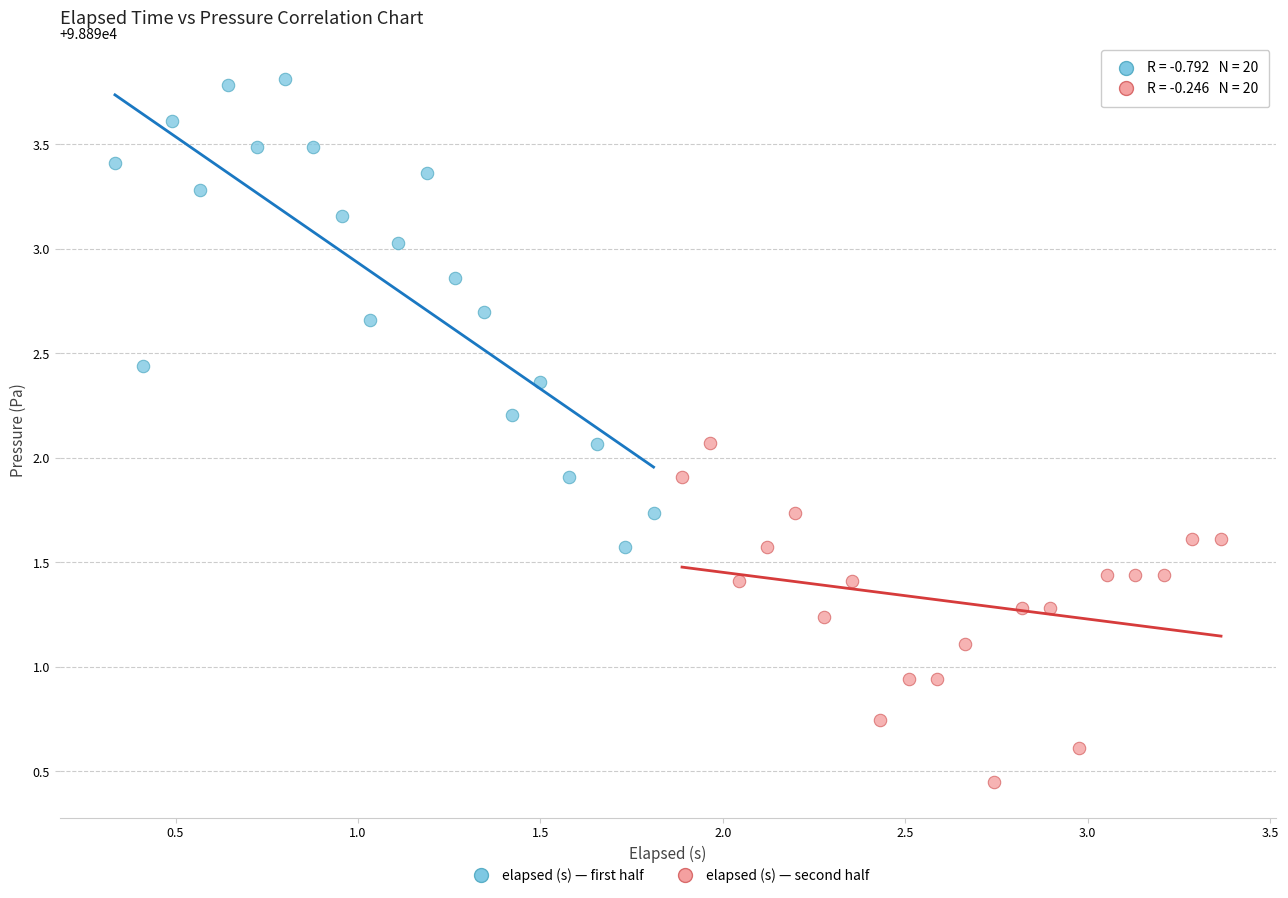

Which series contains the highest Y value?

elapsed (s) — first half